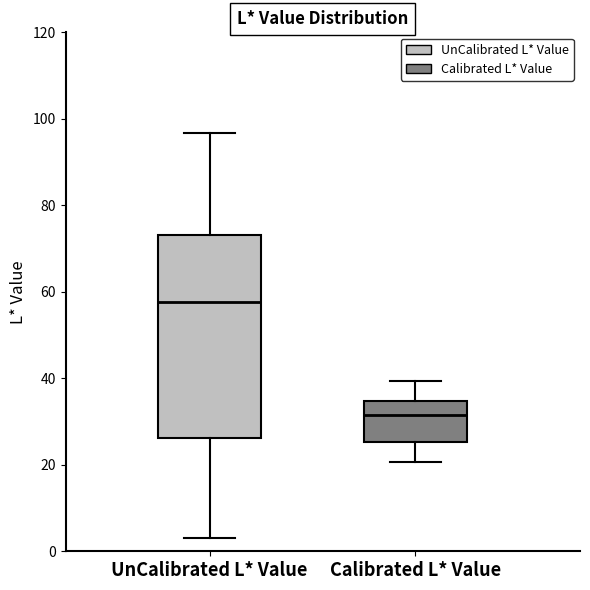

Which box's median line is the lowest?

Calibrated L* Value